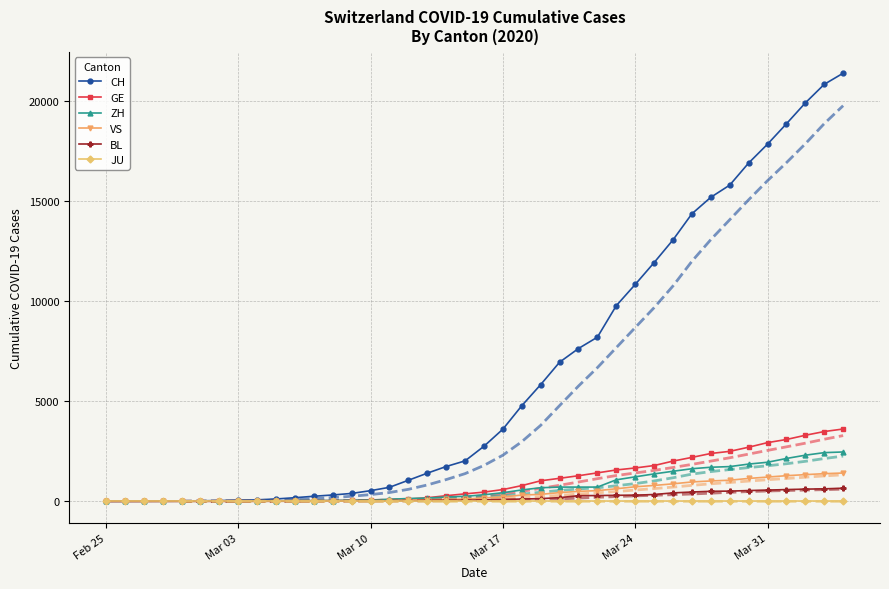

What is the value of the CH point at the 32nd from the left?

14371